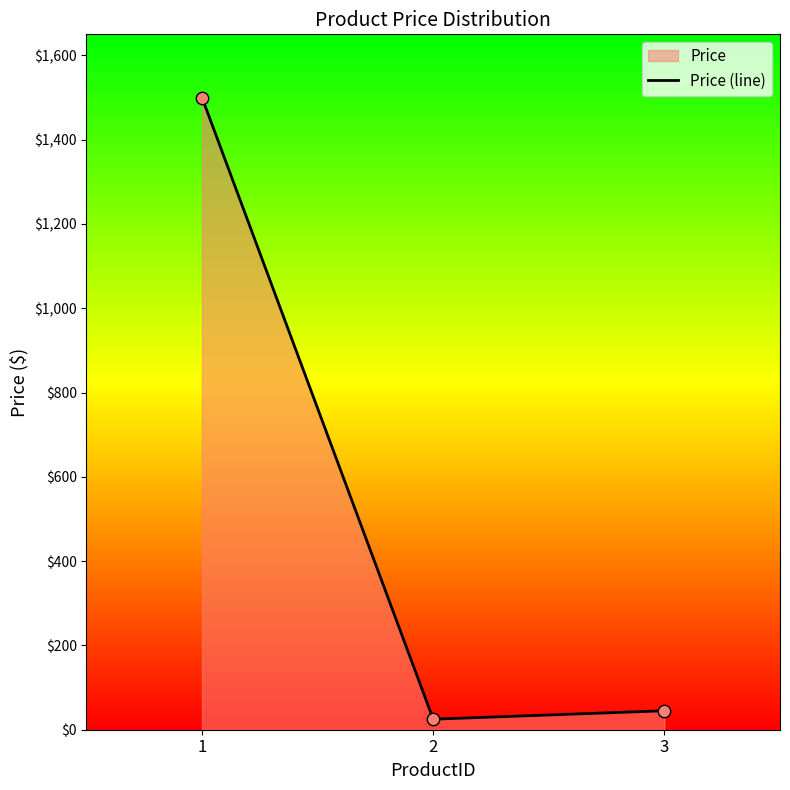

What is the change in value from 2 to 3?

+20